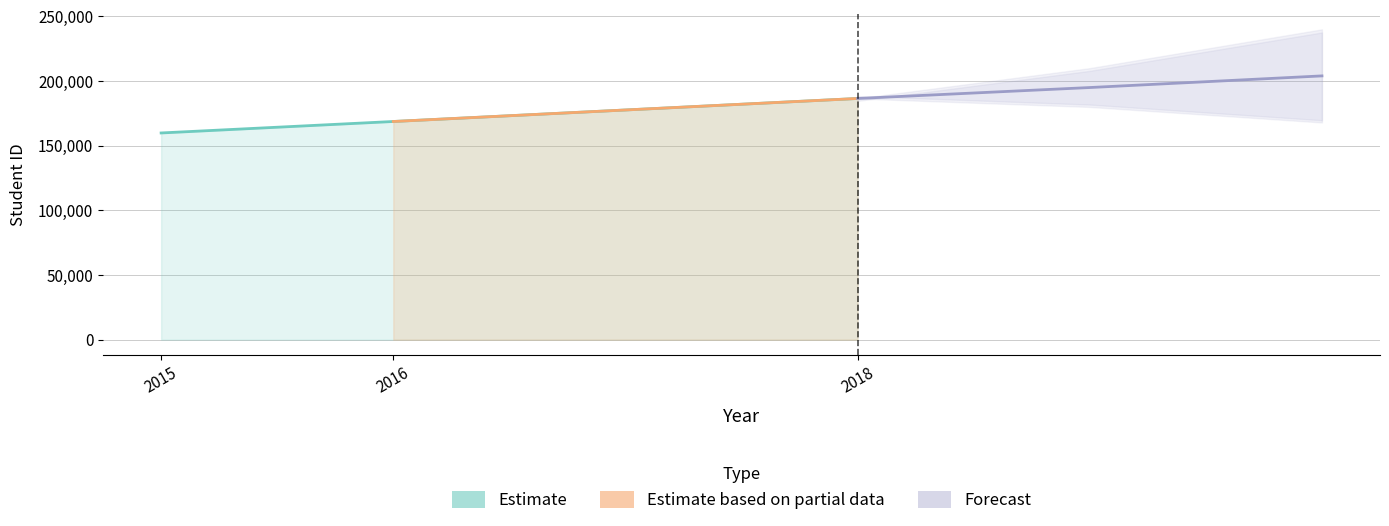

Count the values in the range 159874 to 186544.

3